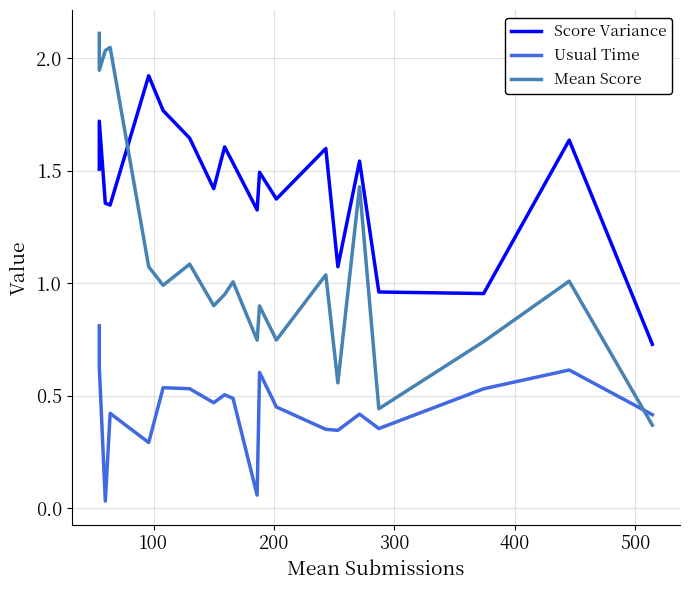

What is the value of the Score Variance point at the 5th from the left?

1.9